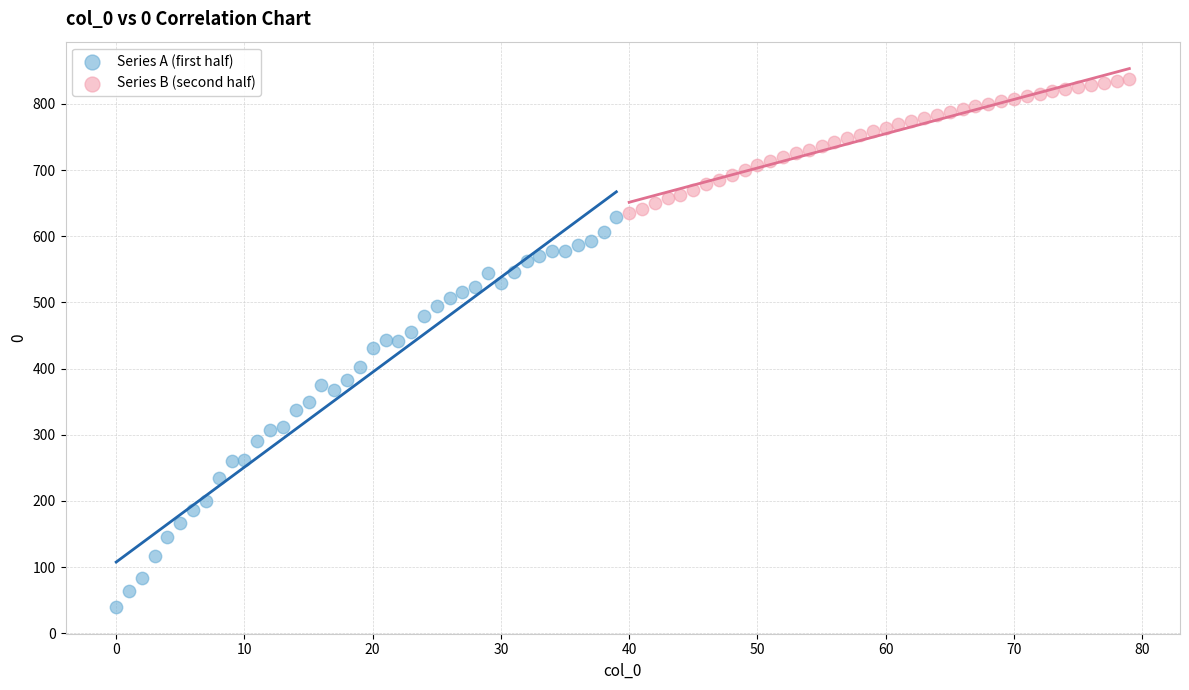

Which series contains the lowest Y value?

Series A (first half)